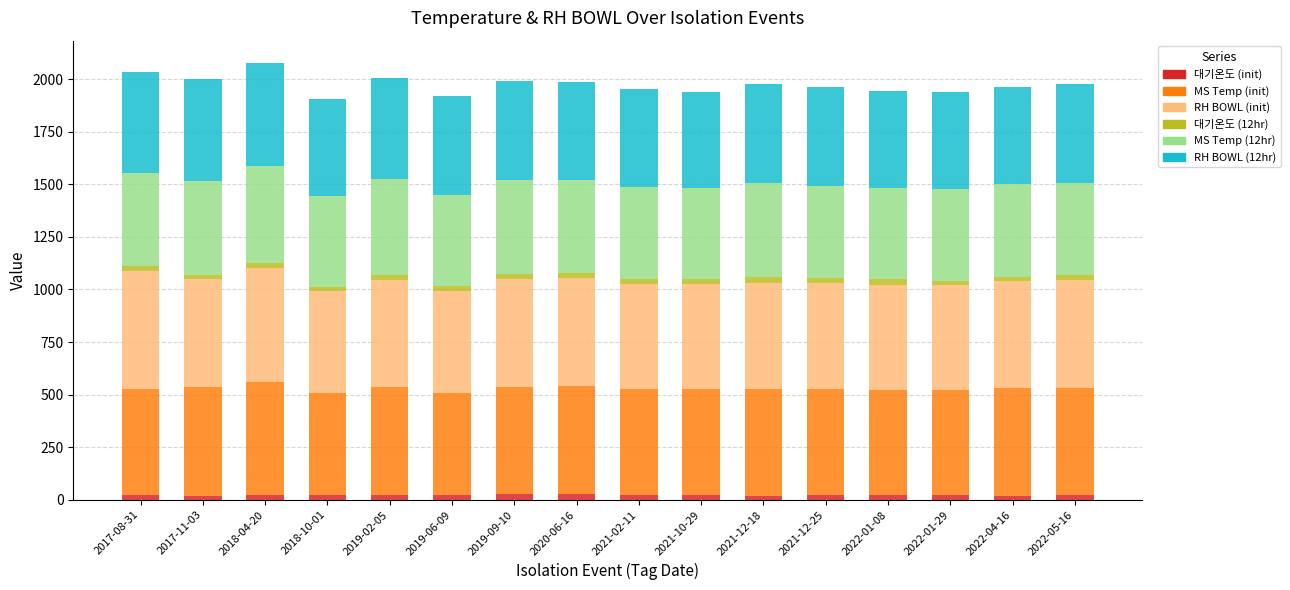

The RH BOWL (12hr) series shows 179.5 at 2022-05-16. True or false?

False